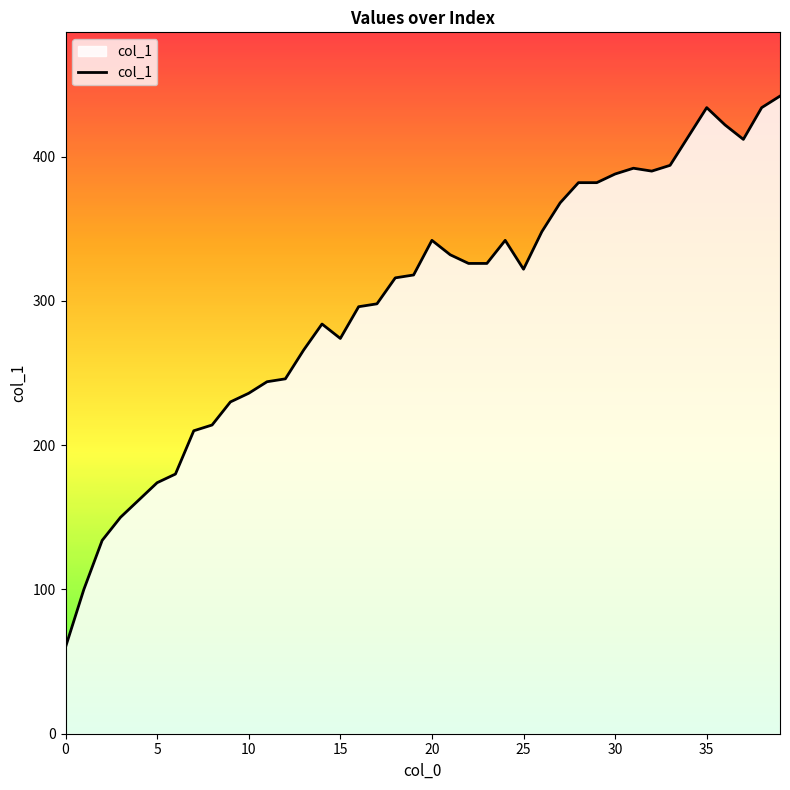

What is the maximum value shown in the chart?

442